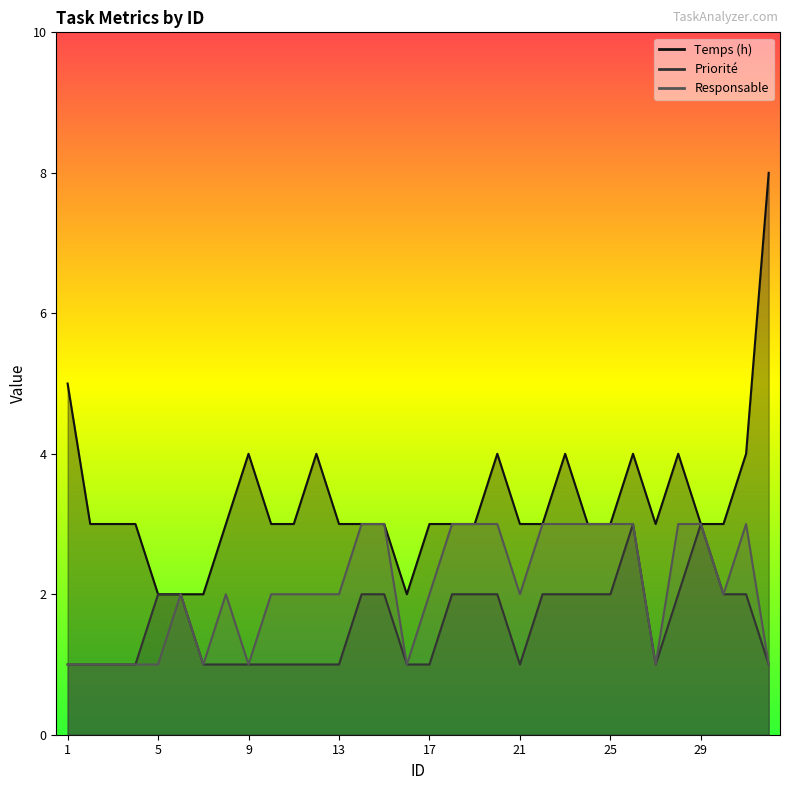

Which series changed the most between 3 and 32?

Temps (h)